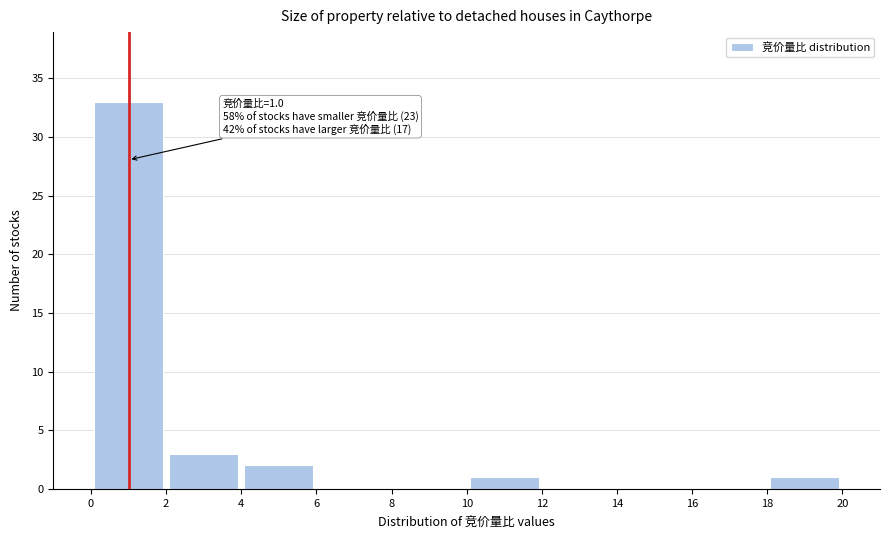

Which range on the x-axis has the tallest bar?

0 to 2